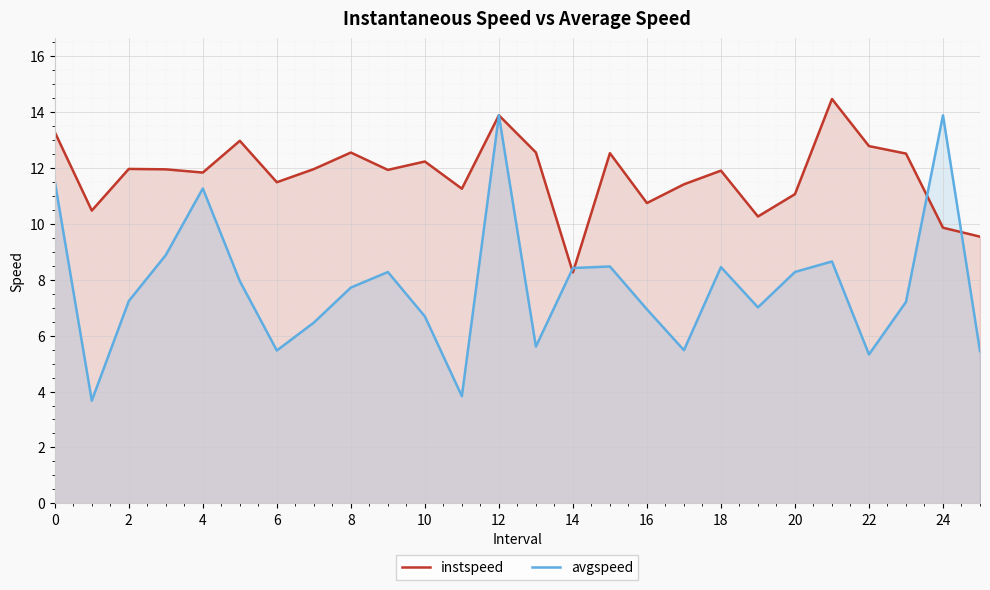

How many lines are shown in the chart?

2